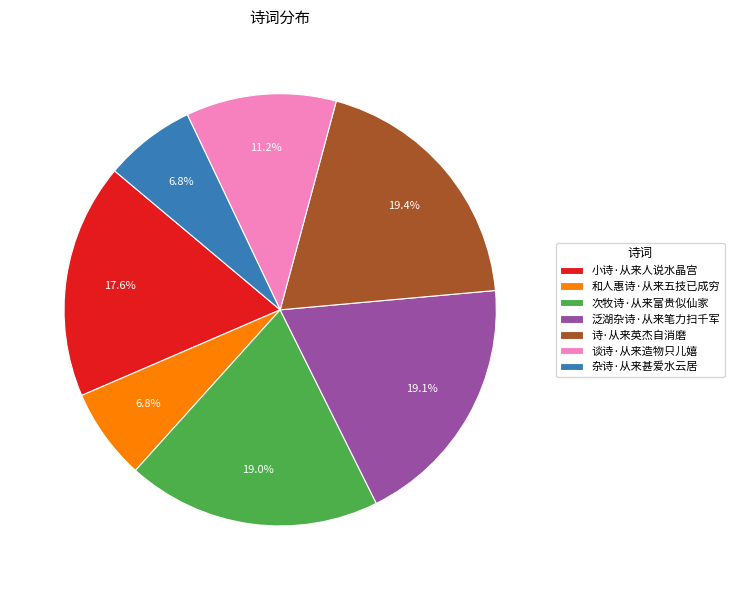

Does 杂诗·从来甚爱水云居 account for over 50% of the chart?

No